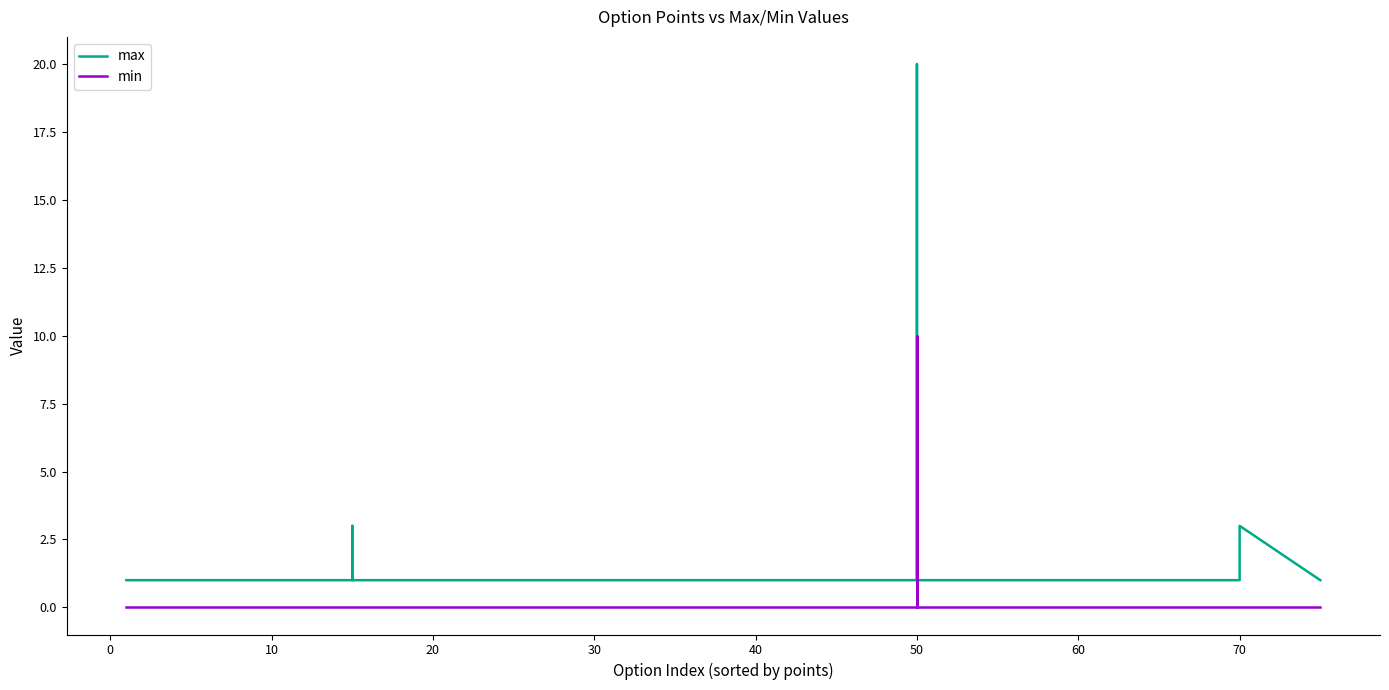

Does the chart display data point markers on the line(s)?

No